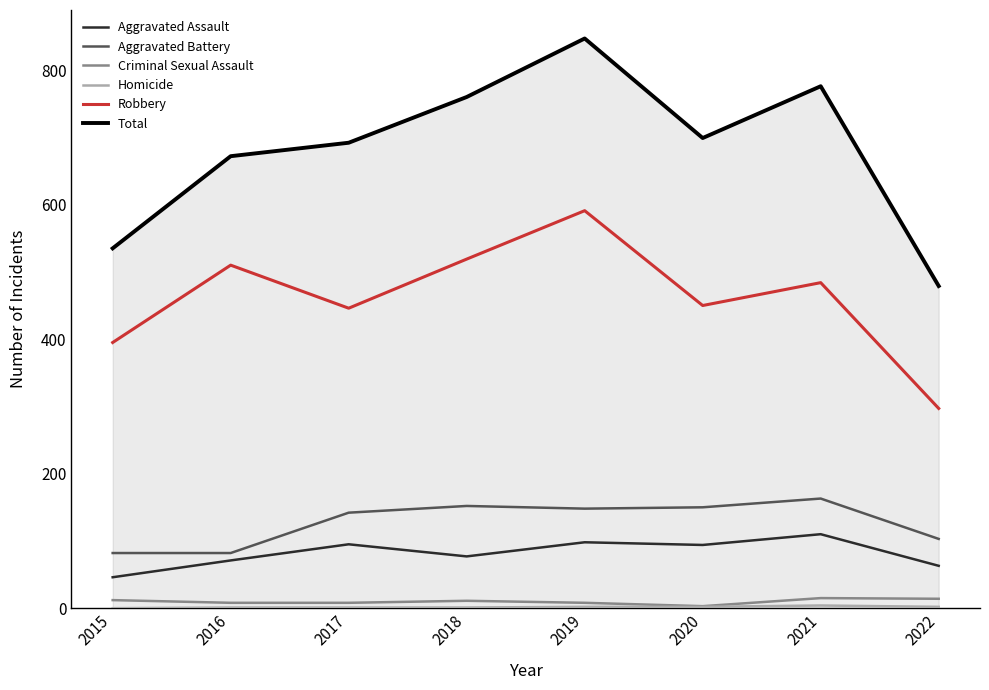

What is the difference between the maximum and minimum values in the Robbery series?

294